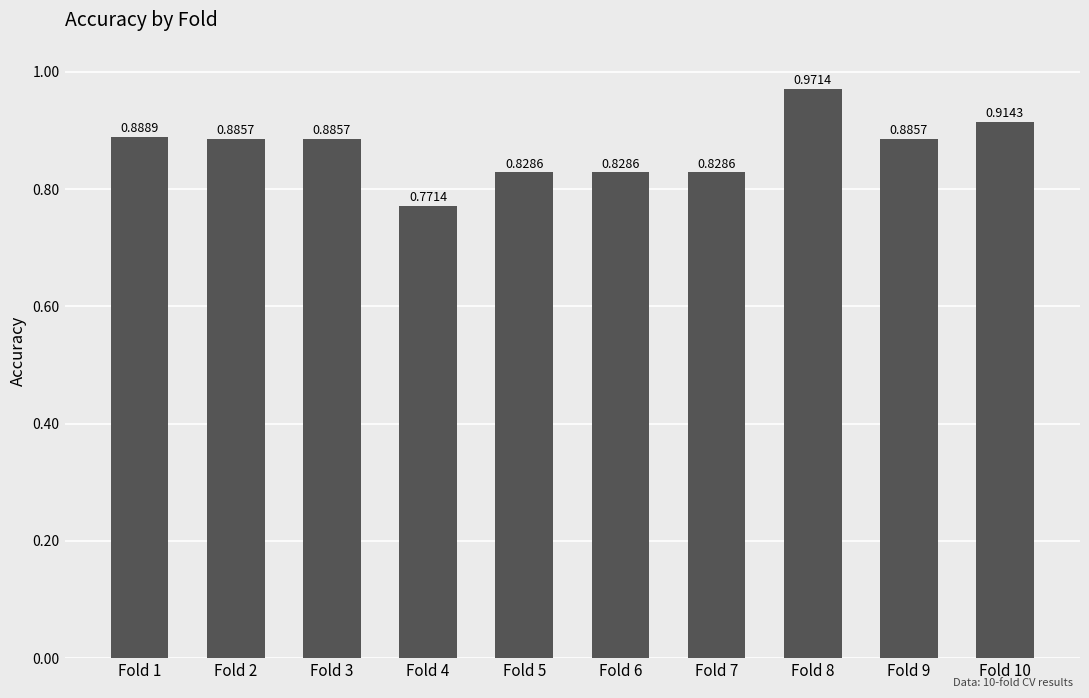

Count the values in the range 0 to 1.

10